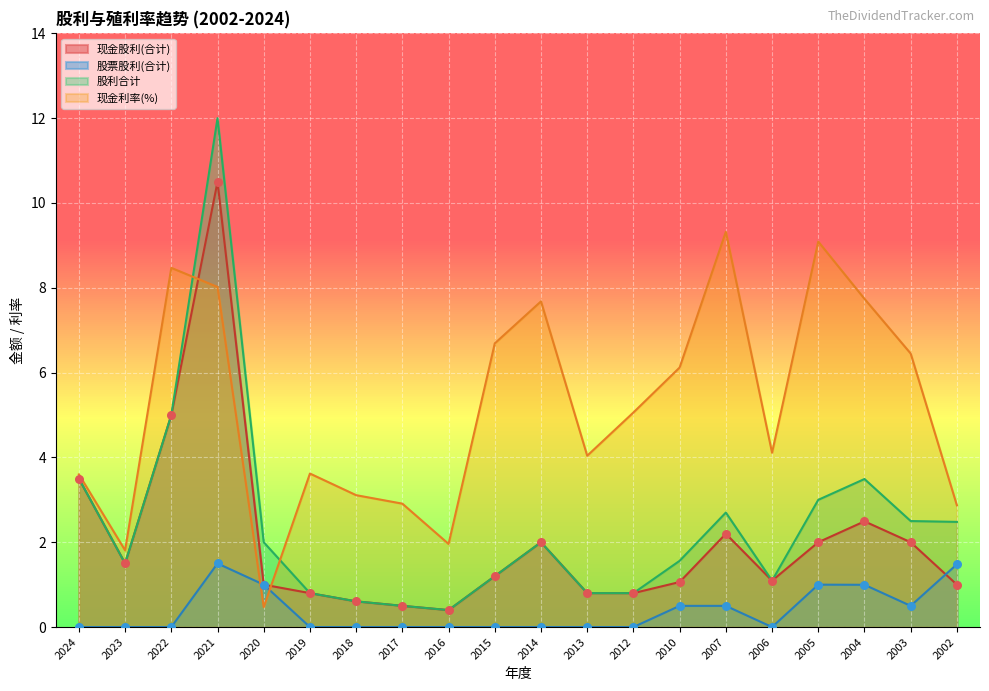

What are all the series names shown in the legend?

现金股利(合计), 股票股利(合计), 股利合计, 现金利率(%)